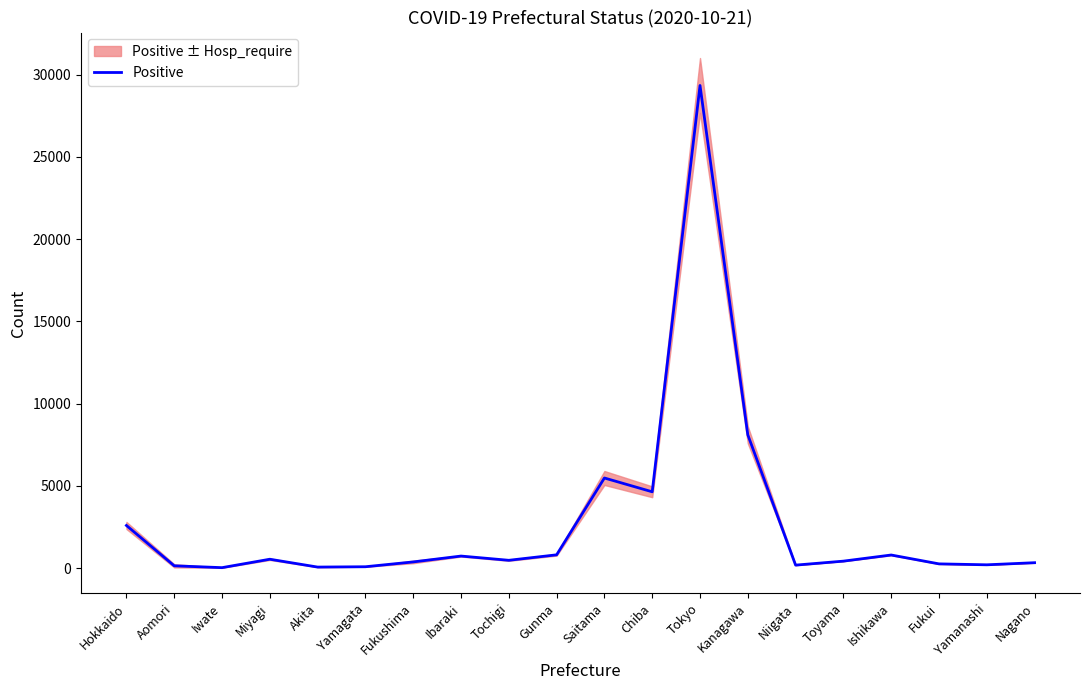

Where is the first local minimum?

Iwate